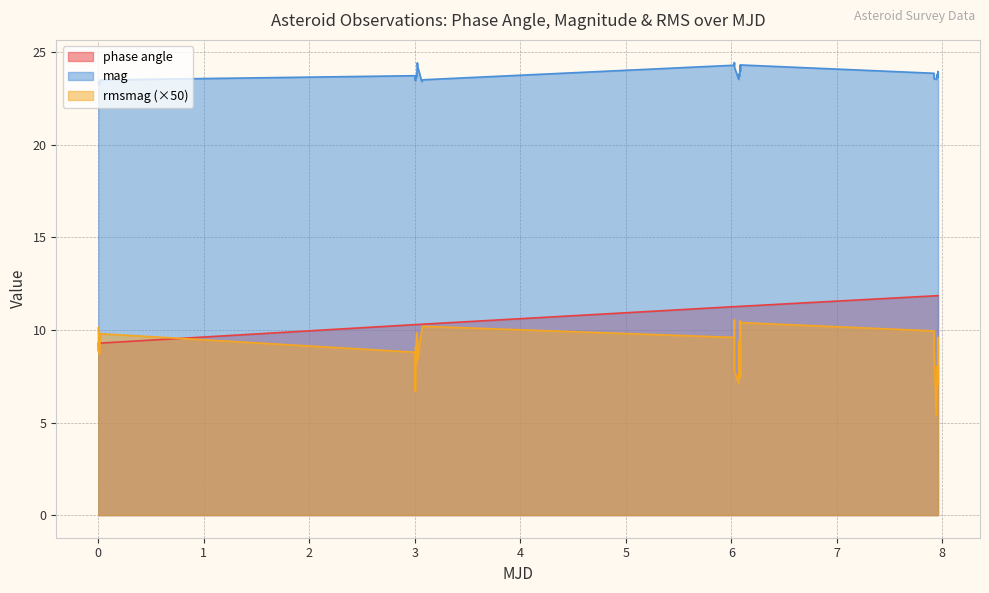

True or false: rmsmag has more than 0 points higher than both neighbors.

True